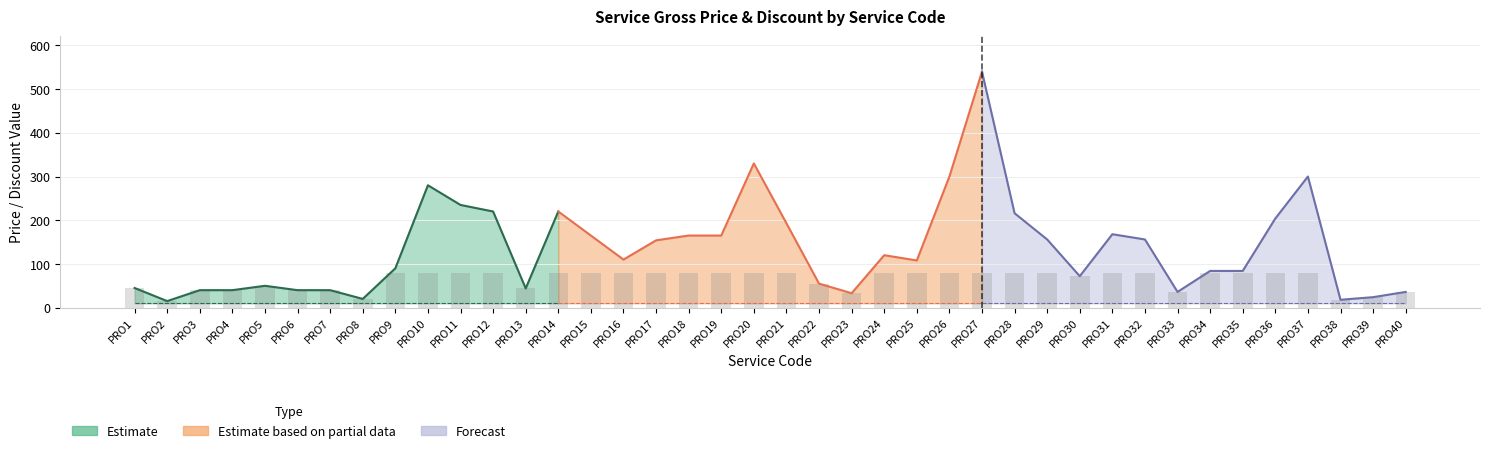

Which series changed the most between PRO17 and PRO40?

gross Price